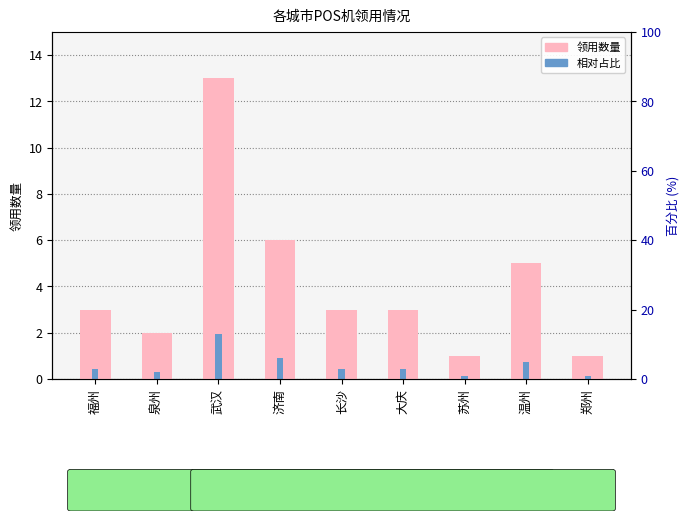

List the labels in order of 占比（相对） value, smallest first.

苏州, 郑州, 泉州, 福州, 长沙, 大庆, 温州, 济南, 武汉